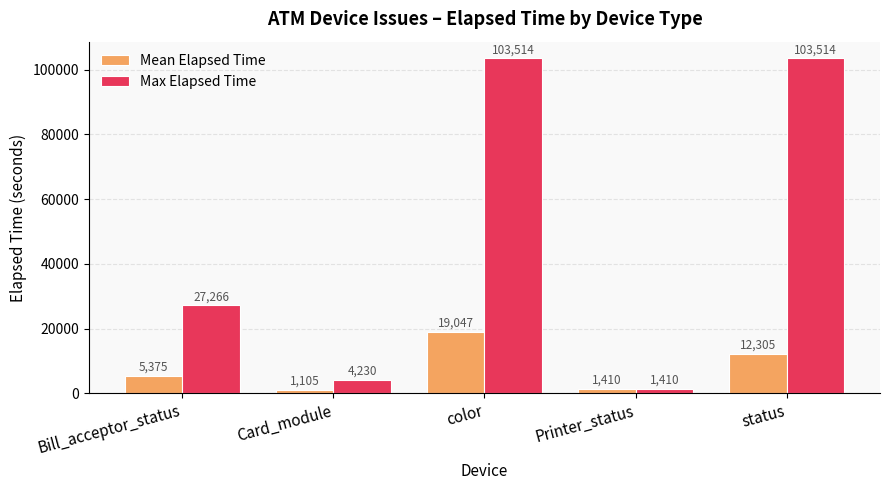

How many groups of bars are there?

5